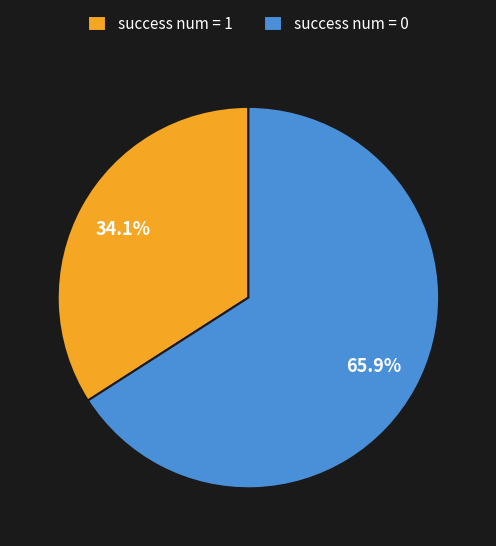

Rank the categories by value from lowest to highest.

success num = 1, success num = 0